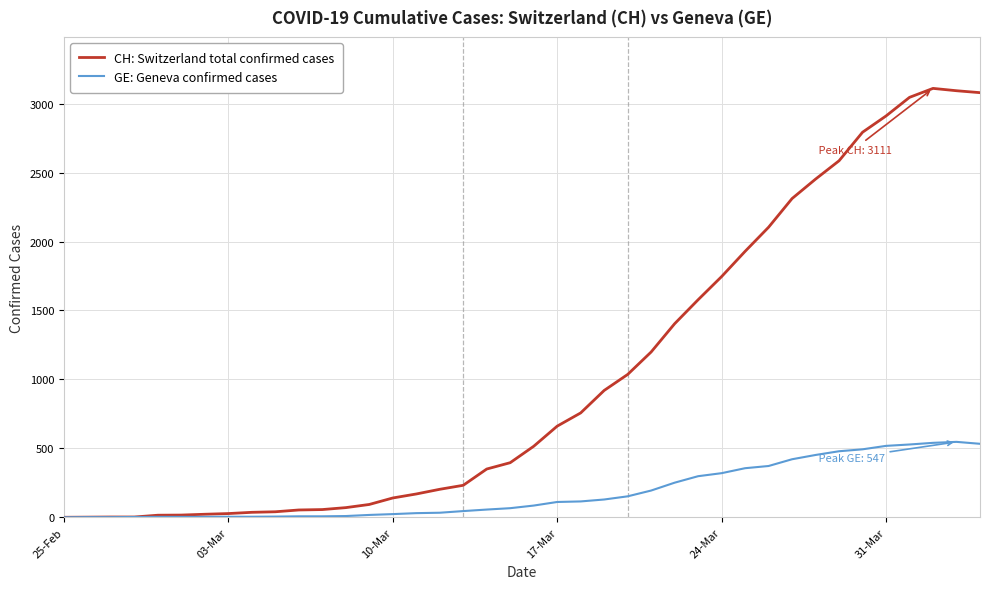

What is the greatest value displayed?

3111